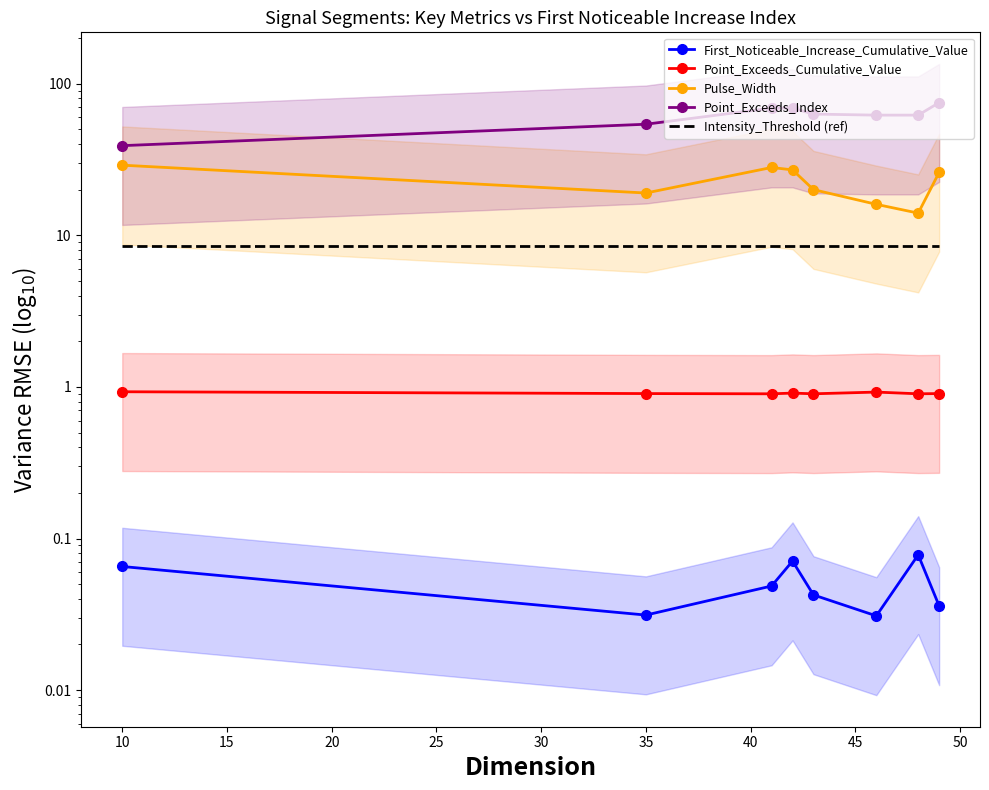

True or false: First_Noticeable_Increase_Cumulative_Value and Intensity_Threshold (ref) intersect in this chart.

False